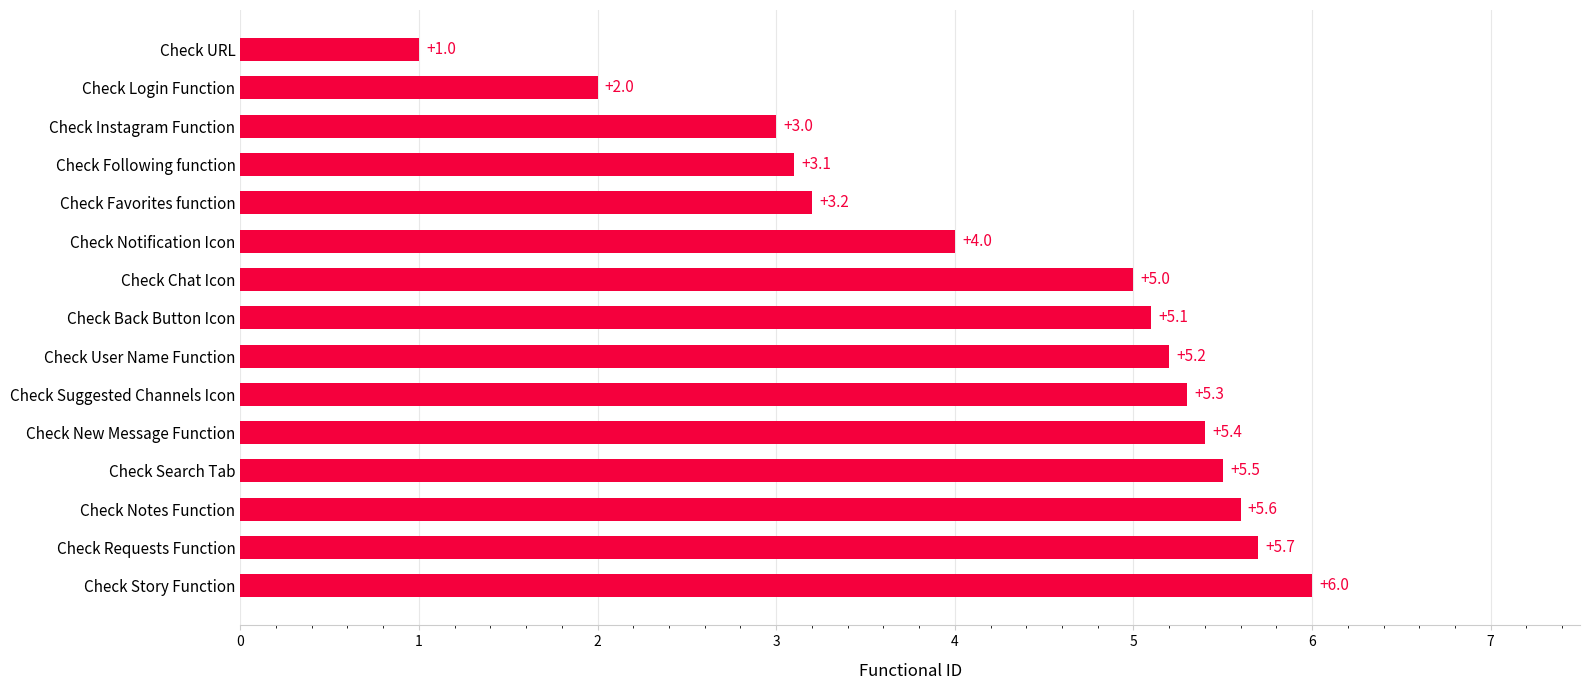

Is it true that the value at Check Chat Icon is 5.0?

True